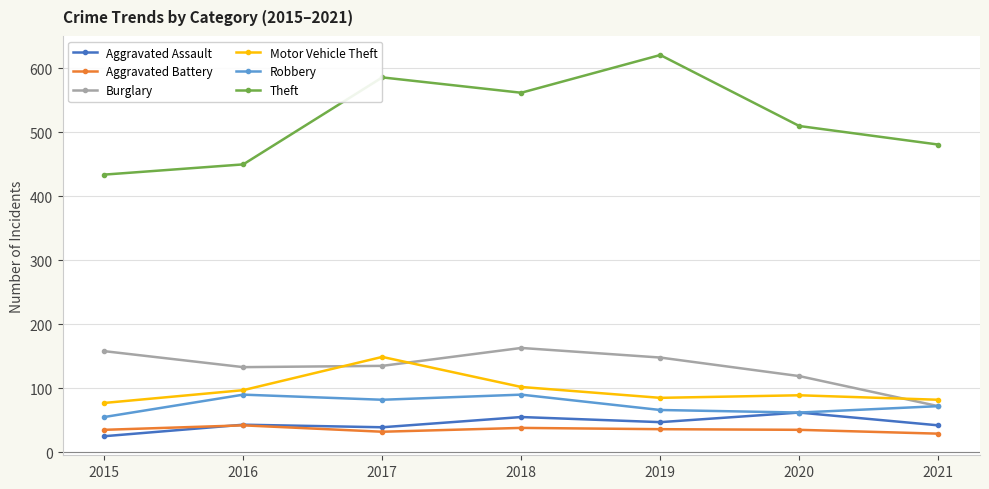

What is the value of the Burglary point at the 7th from the left?

72